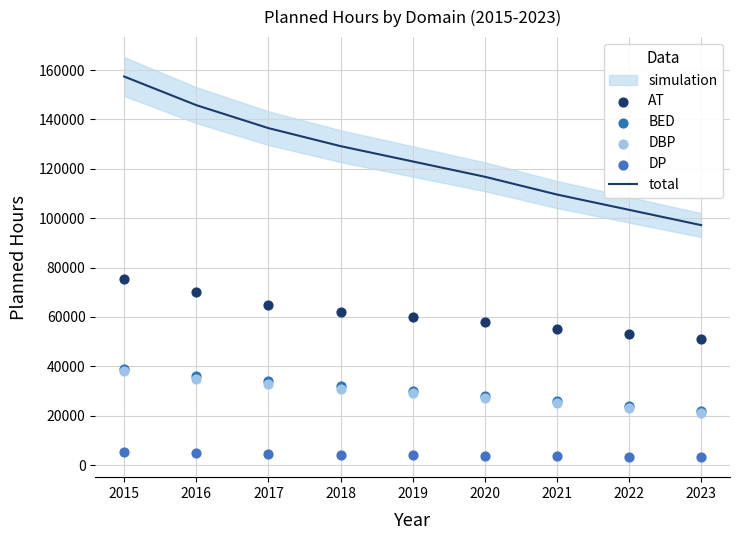

Is the value of AT at 2016 greater than the value of BED at 2023?

Yes